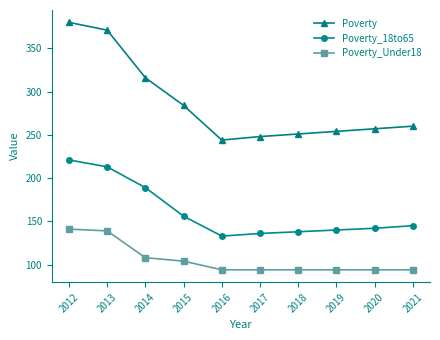

How many data points does each series have?

10